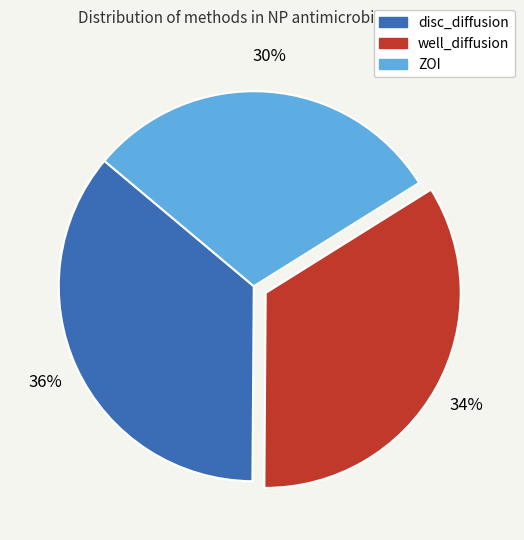

Is it true that ZOI is 30% of the pie?

True